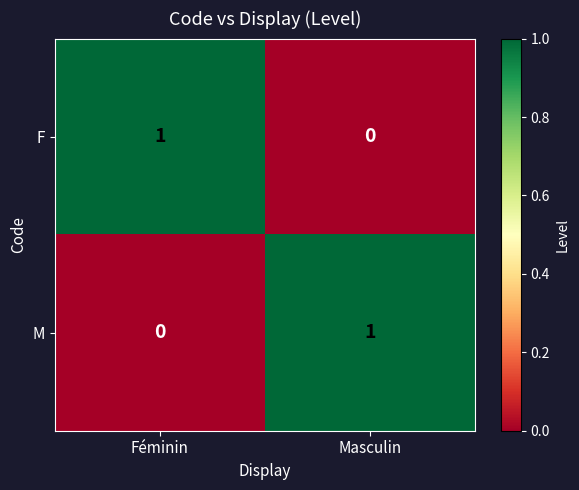

What is the greatest value displayed?

1